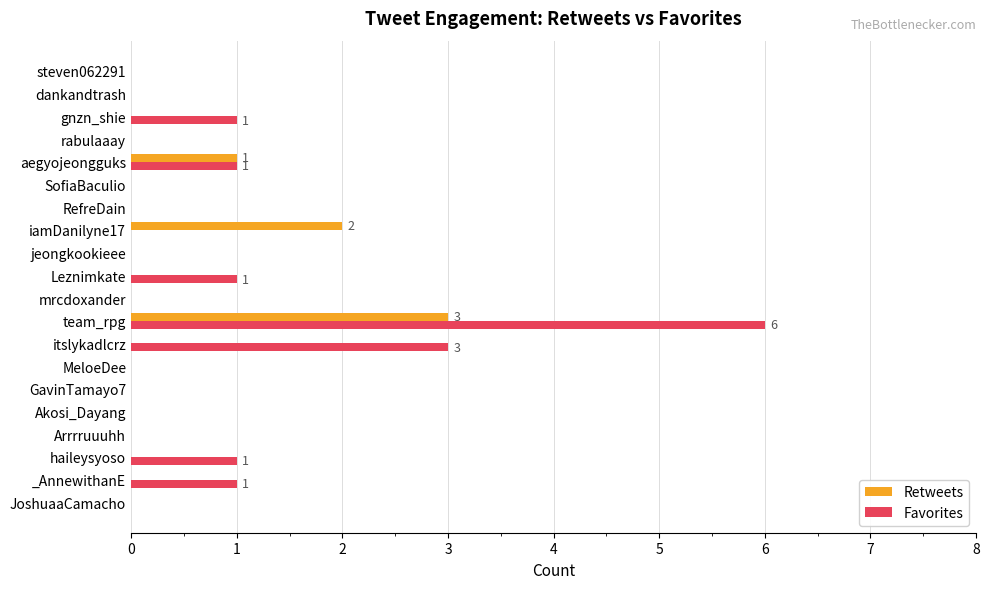

Is the value of Retweets at Akosi_Dayang greater than the value of Favorites at itslykadlcrz?

No